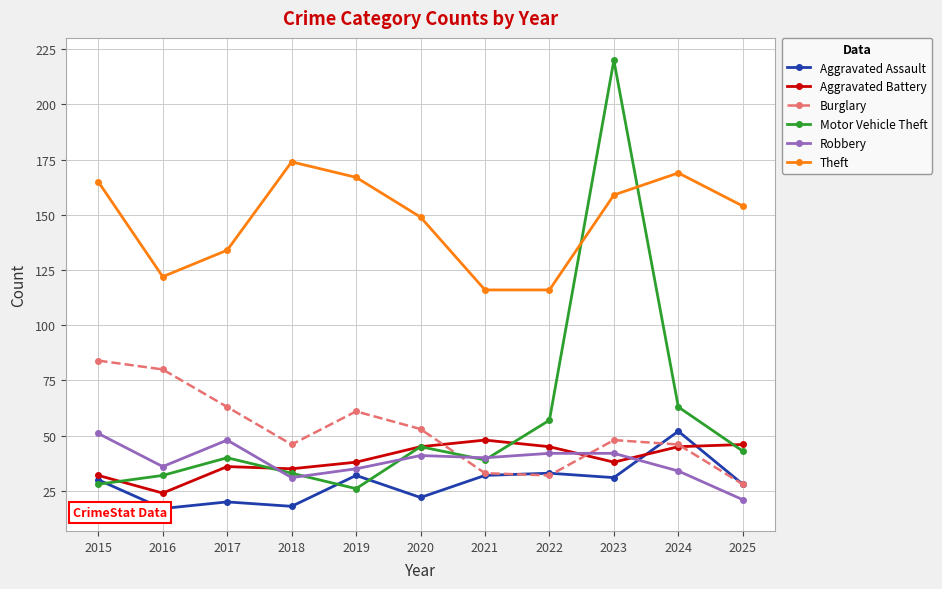

What is the difference between the highest and lowest values at 2023?

189